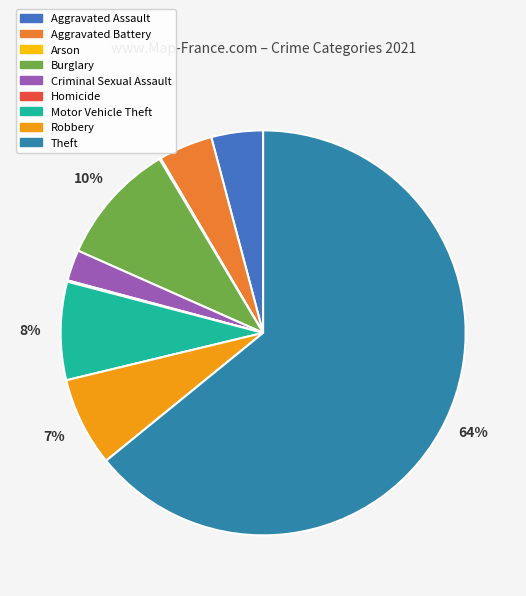

Count the number of slices in the pie.

9